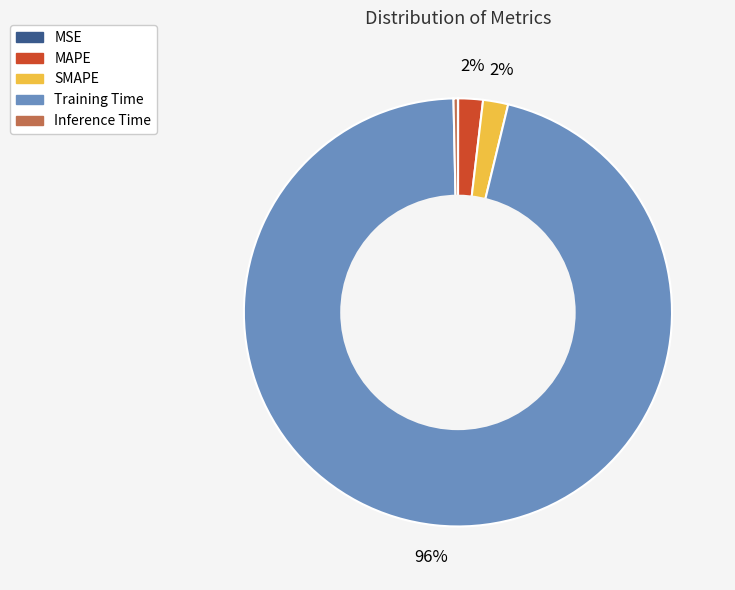

To the nearest percent, what is the average slice percentage?

20%